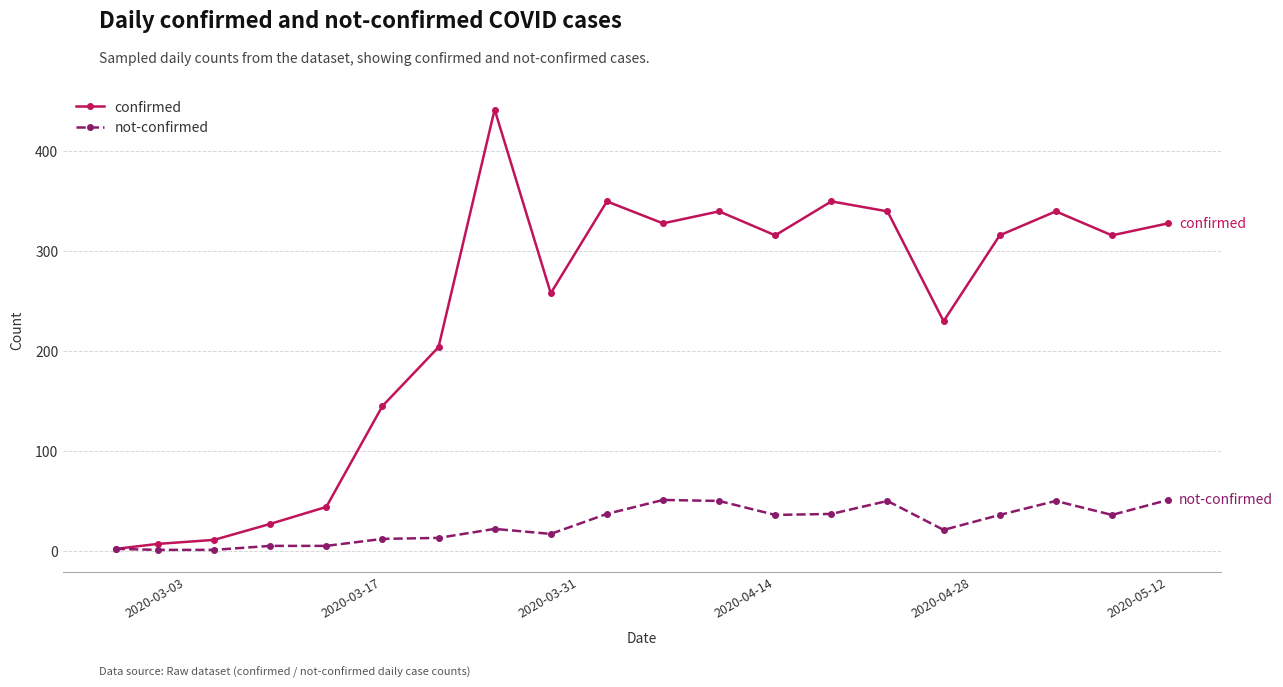

True or false: confirmed has more than 2 points higher than both neighbors.

True